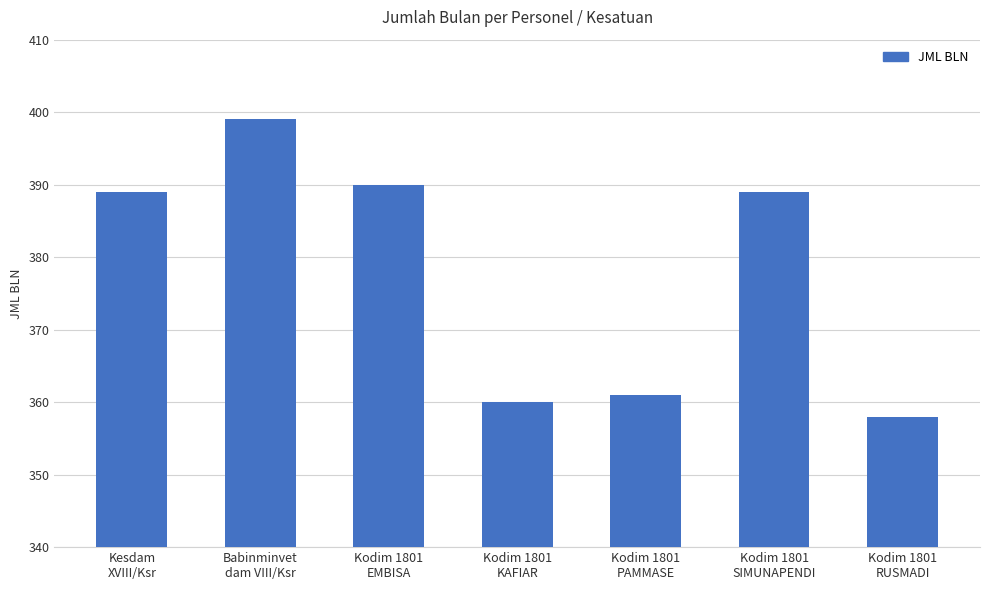

What is the value of the 1st bar from the left?

389